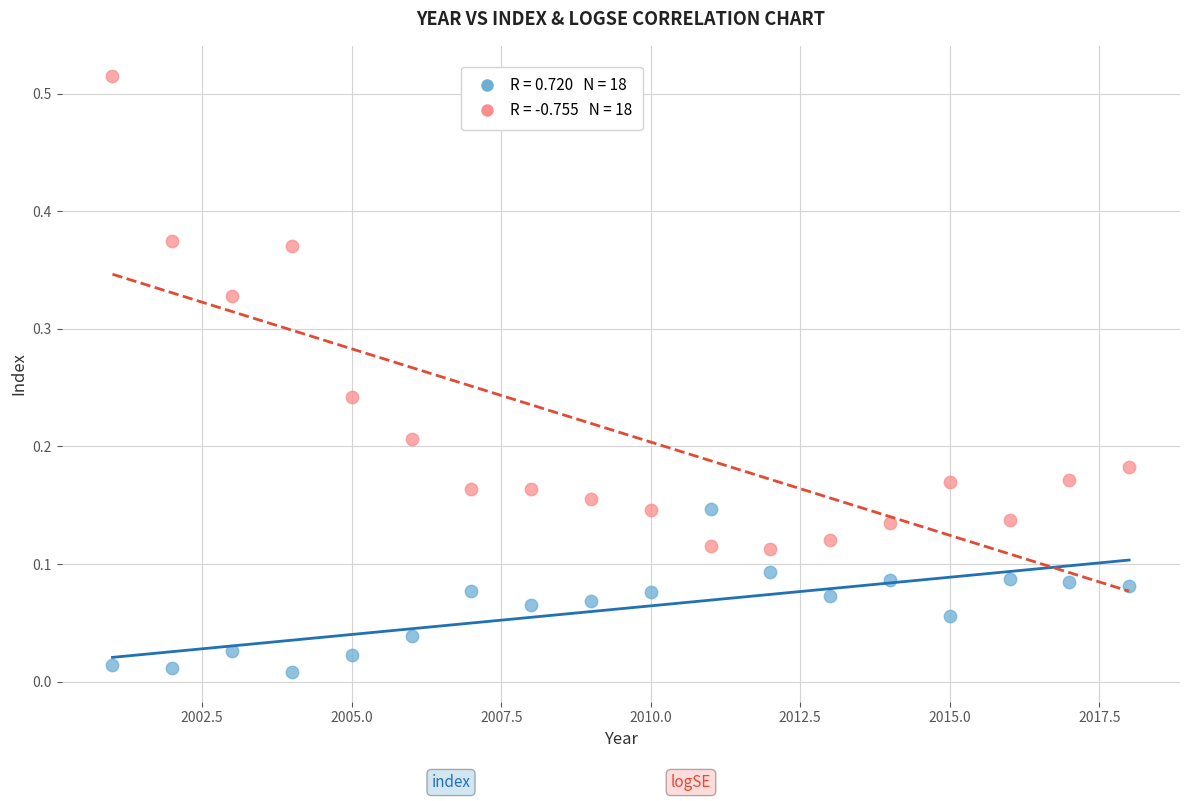

Across all data points, what is the range of X values (max minus min)?

17.0